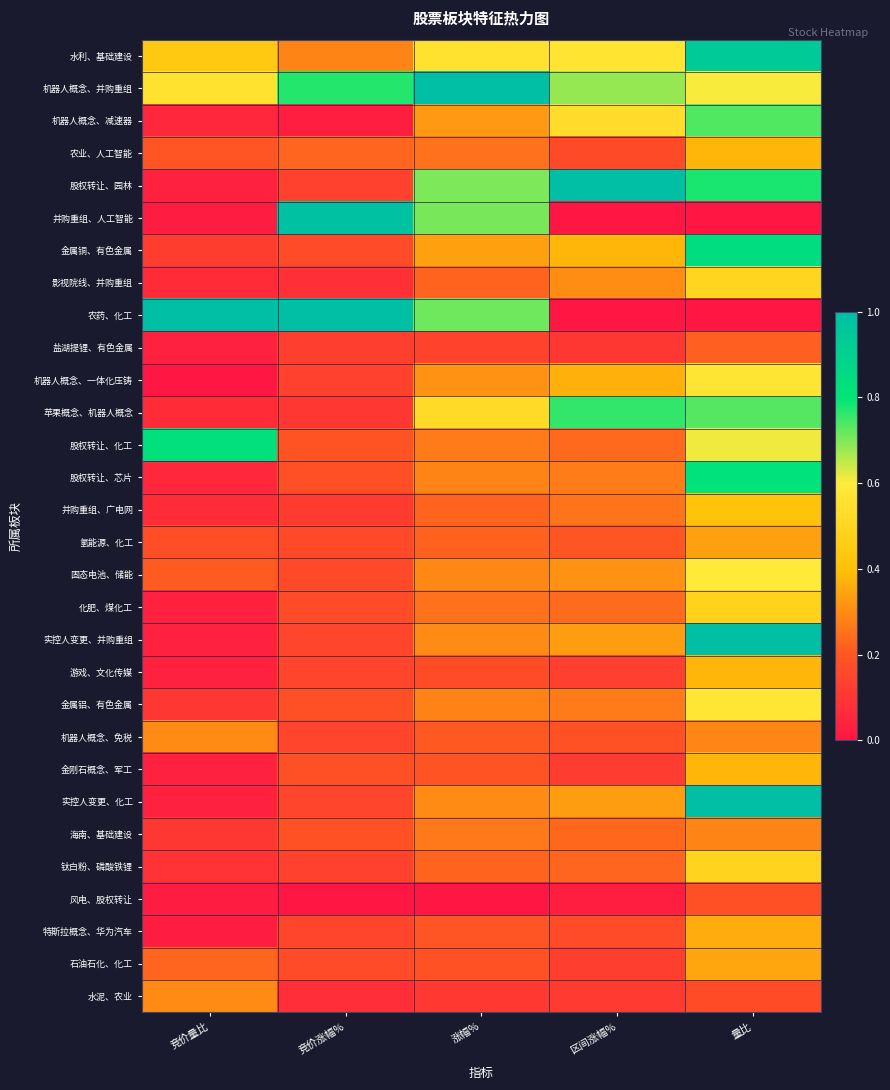

Reading right to left, what are all the values shown in this chart?

水利、基础建设: 量比=0.9	区间涨幅%=0.6	涨幅%=0.6	竞价涨幅%=0.3	竞价量比=0.4
机器人概念、并购重组: 量比=0.6	区间涨幅%=0.7	涨幅%=1.0	竞价涨幅%=0.8	竞价量比=0.6
机器人概念、减速器: 量比=0.7	区间涨幅%=0.5	涨幅%=0.3	竞价涨幅%=0.0	竞价量比=0.1
农业、人工智能: 量比=0.4	区间涨幅%=0.2	涨幅%=0.3	竞价涨幅%=0.2	竞价量比=0.2
股权转让、园林: 量比=0.8	区间涨幅%=1.0	涨幅%=0.7	竞价涨幅%=0.1	竞价量比=0.0
并购重组、人工智能: 量比=0.0	区间涨幅%=0.0	涨幅%=0.7	竞价涨幅%=1.0	竞价量比=0.0
金属铜、有色金属: 量比=0.8	区间涨幅%=0.4	涨幅%=0.3	竞价涨幅%=0.2	竞价量比=0.1
影视院线、并购重组: 量比=0.5	区间涨幅%=0.3	涨幅%=0.2	竞价涨幅%=0.1	竞价量比=0.1
农药、化工: 量比=0.0	区间涨幅%=0.0	涨幅%=0.7	竞价涨幅%=1.0	竞价量比=1.0
盐湖提锂、有色金属: 量比=0.2	区间涨幅%=0.1	涨幅%=0.1	竞价涨幅%=0.1	竞价量比=0.0
机器人概念、一体化压铸: 量比=0.6	区间涨幅%=0.4	涨幅%=0.3	竞价涨幅%=0.1	竞价量比=0.0
苹果概念、机器人概念: 量比=0.7	区间涨幅%=0.8	涨幅%=0.5	竞价涨幅%=0.1	竞价量比=0.1
股权转让、化工: 量比=0.6	区间涨幅%=0.2	涨幅%=0.3	竞价涨幅%=0.2	竞价量比=0.8
股权转让、芯片: 量比=0.8	区间涨幅%=0.3	涨幅%=0.3	竞价涨幅%=0.2	竞价量比=0.1
并购重组、广电网: 量比=0.4	区间涨幅%=0.3	涨幅%=0.2	竞价涨幅%=0.1	竞价量比=0.1
氢能源、化工: 量比=0.3	区间涨幅%=0.2	涨幅%=0.2	竞价涨幅%=0.2	竞价量比=0.2
固态电池、储能: 量比=0.6	区间涨幅%=0.3	涨幅%=0.3	竞价涨幅%=0.2	竞价量比=0.2
化肥、煤化工: 量比=0.5	区间涨幅%=0.2	涨幅%=0.3	竞价涨幅%=0.2	竞价量比=0.0
实控人变更、并购重组: 量比=1.0	区间涨幅%=0.3	涨幅%=0.3	竞价涨幅%=0.1	竞价量比=0.0
游戏、文化传媒: 量比=0.4	区间涨幅%=0.1	涨幅%=0.2	竞价涨幅%=0.1	竞价量比=0.0
金属铝、有色金属: 量比=0.6	区间涨幅%=0.3	涨幅%=0.3	竞价涨幅%=0.2	竞价量比=0.1
机器人概念、免税: 量比=0.3	区间涨幅%=0.2	涨幅%=0.2	竞价涨幅%=0.1	竞价量比=0.3
金刚石概念、军工: 量比=0.4	区间涨幅%=0.1	涨幅%=0.2	竞价涨幅%=0.2	竞价量比=0.0
实控人变更、化工: 量比=1.0	区间涨幅%=0.3	涨幅%=0.3	竞价涨幅%=0.1	竞价量比=0.0
海南、基础建设: 量比=0.3	区间涨幅%=0.2	涨幅%=0.3	竞价涨幅%=0.2	竞价量比=0.1
钛白粉、磷酸铁锂: 量比=0.5	区间涨幅%=0.2	涨幅%=0.2	竞价涨幅%=0.1	竞价量比=0.1
风电、股权转让: 量比=0.2	区间涨幅%=0.0	涨幅%=0.0	竞价涨幅%=0.0	竞价量比=0.0
特斯拉概念、华为汽车: 量比=0.4	区间涨幅%=0.2	涨幅%=0.2	竞价涨幅%=0.1	竞价量比=0.0
石油石化、化工: 量比=0.4	区间涨幅%=0.1	涨幅%=0.2	竞价涨幅%=0.2	竞价量比=0.2
水泥、农业: 量比=0.2	区间涨幅%=0.1	涨幅%=0.1	竞价涨幅%=0.1	竞价量比=0.3